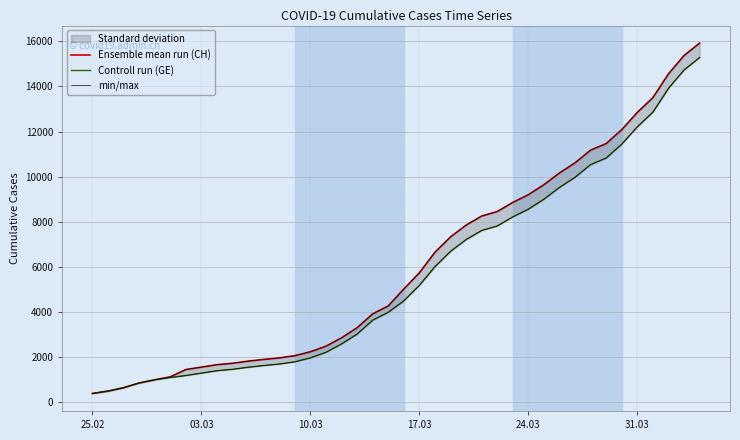

Reading right to left, transcribe all the data shown in this chart.

Ensemble mean run (CH): 15926	15375	14561	13505	12852	12086	11467	11175	10613	10162	9642	9196	8855	8449	8249	7847	7323	6644	5731	5012	4259	3908	3291	2845	2472	2226	2051	1952	1885	1809	1715	1652	1544	1436	1113	981	840	630	479	375
Controll run (GE): 15284	14733	13919	12863	12210	11444	10825	10533	9971	9520	9000	8554	8213	7807	7607	7205	6681	6002	5174	4485	3978	3627	3010	2574	2201	1955	1780	1681	1614	1538	1447	1384	1278	1171	1083	981	840	630	479	375
min/max: 15284	14733	13919	12863	12210	11444	10825	10533	9971	9520	9000	8554	8213	7807	7607	7205	6681	6002	5174	4485	3978	3627	3010	2574	2201	1955	1780	1681	1614	1538	1447	1384	1278	1171	1083	981	840	630	479	375